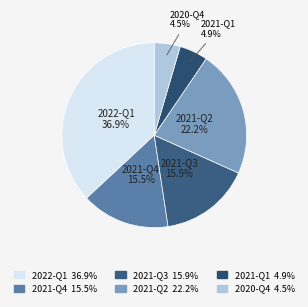

To the nearest percent, what is the combined percentage of 2021-Q3 and 2021-Q2?

38%